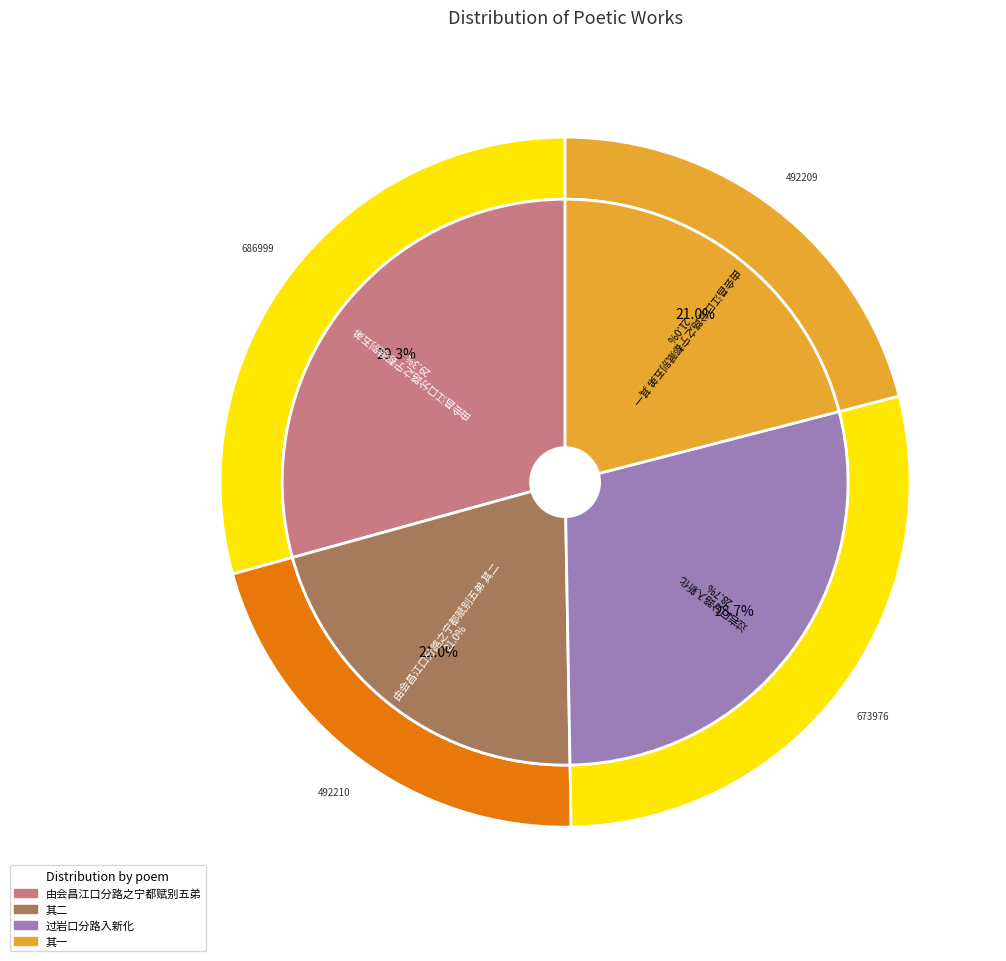

Does 过岩口分路入新化 represent more than half of the total?

No